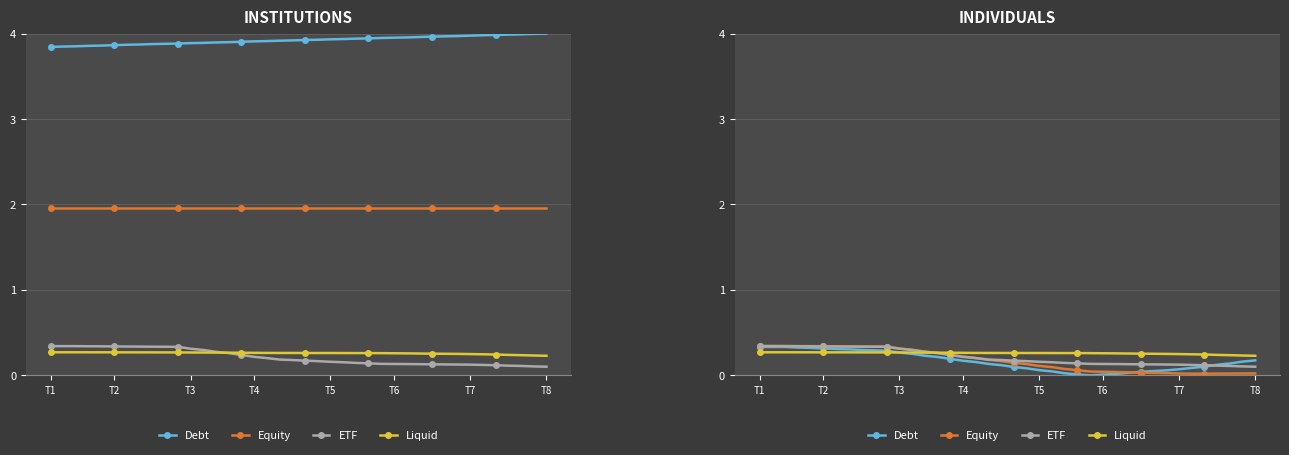

How many distinct data groups are displayed?

4